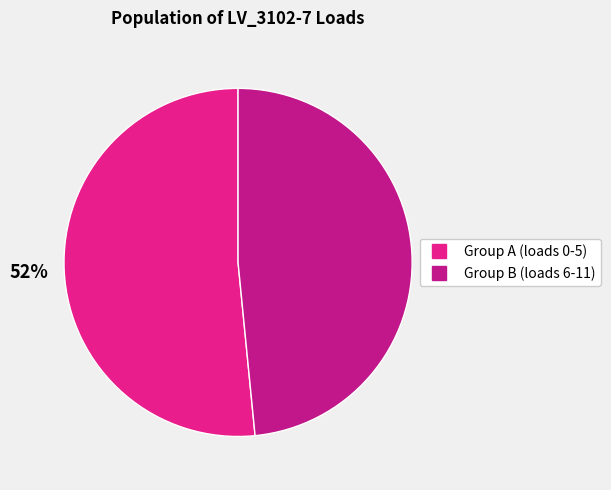

To the nearest percent, what is the average slice percentage?

50%